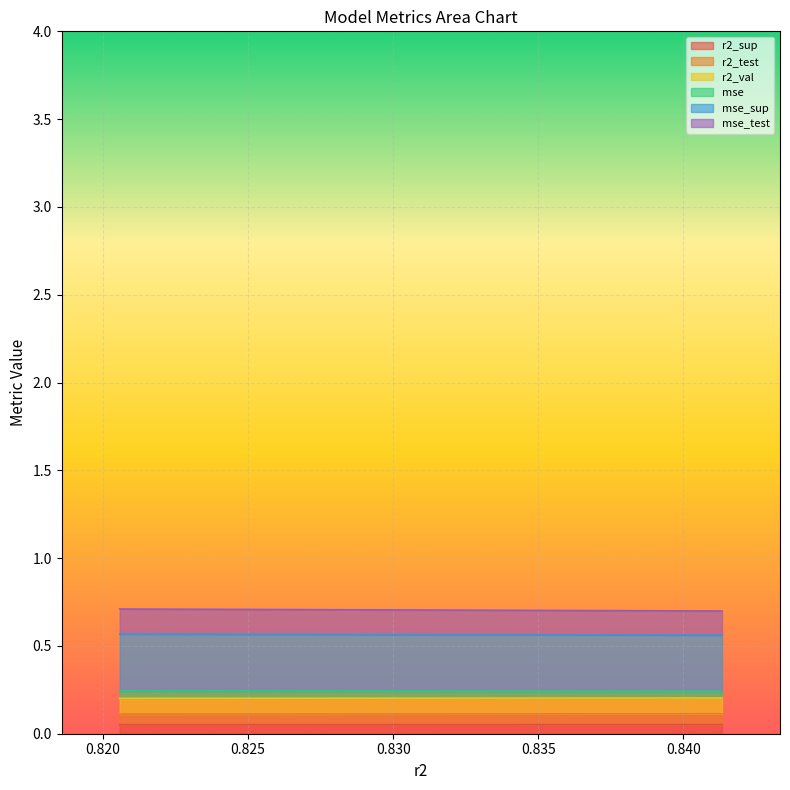

The value of r2_sup at model_5_11_1 is 0.1. True or false?

True